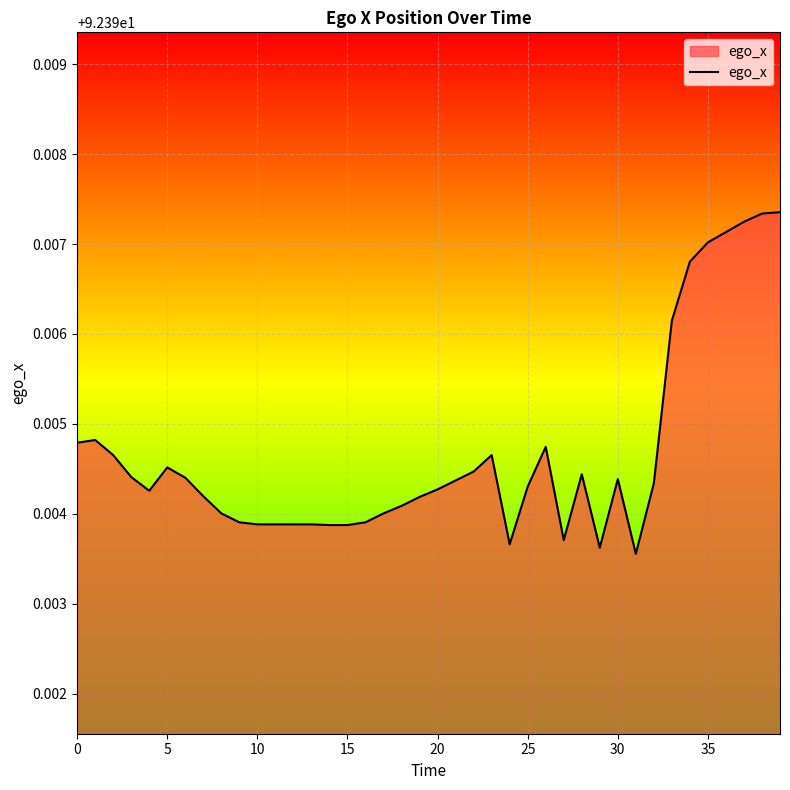

How many lines are shown in the chart?

1